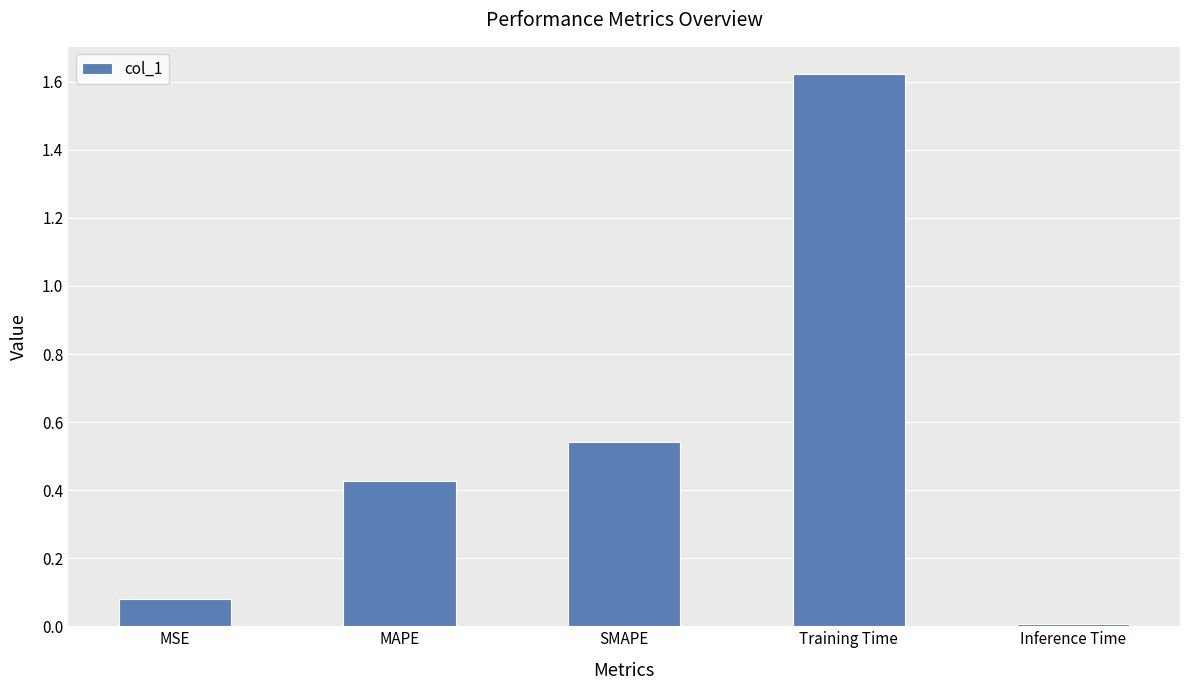

What is the ratio of the value at MAPE to the value at Training Time?

0.3